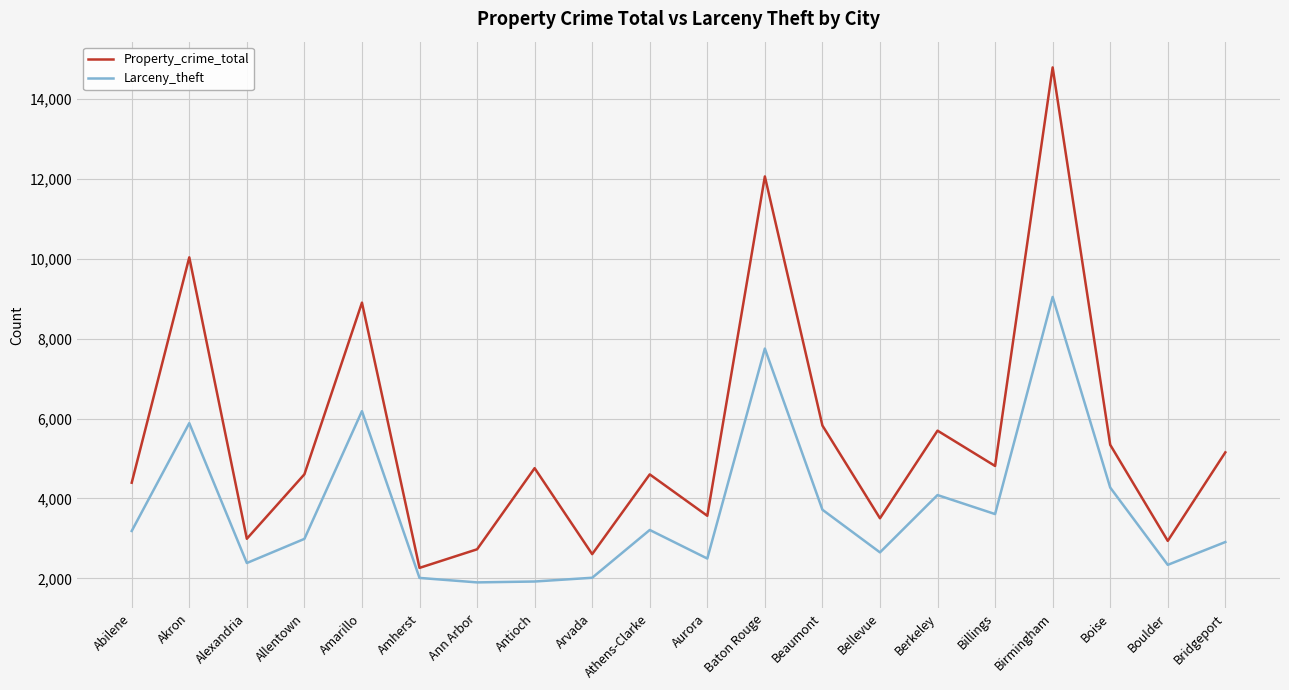

True or false: Property_crime_total and Larceny_theft cross at least once.

False